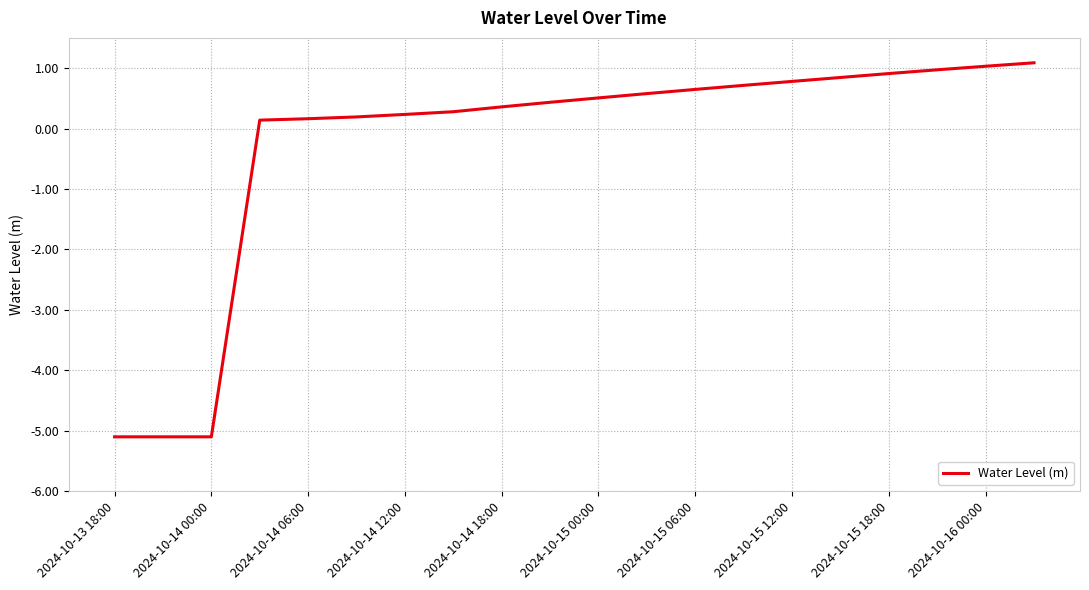

What is the smallest value displayed?

-5.1